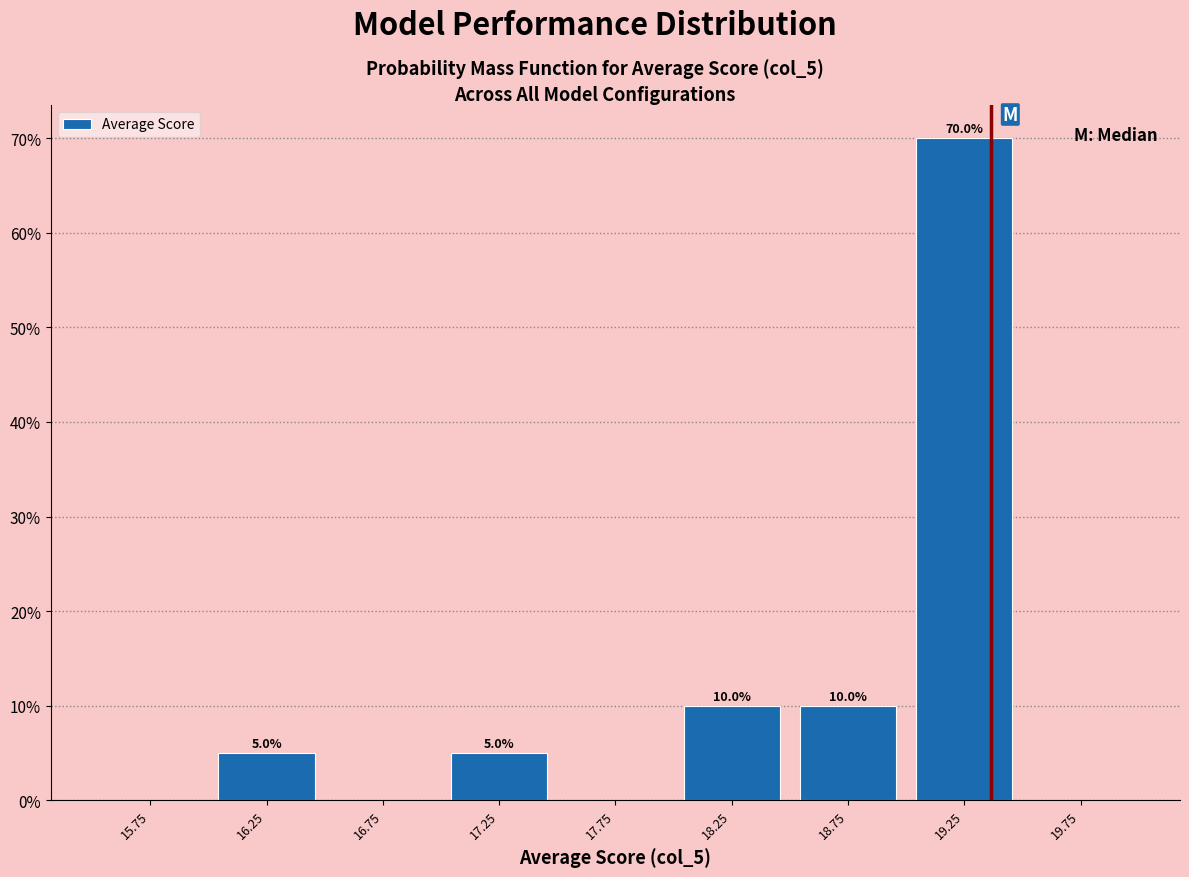

Which range on the x-axis has the tallest bar?

19.0 to 19.5